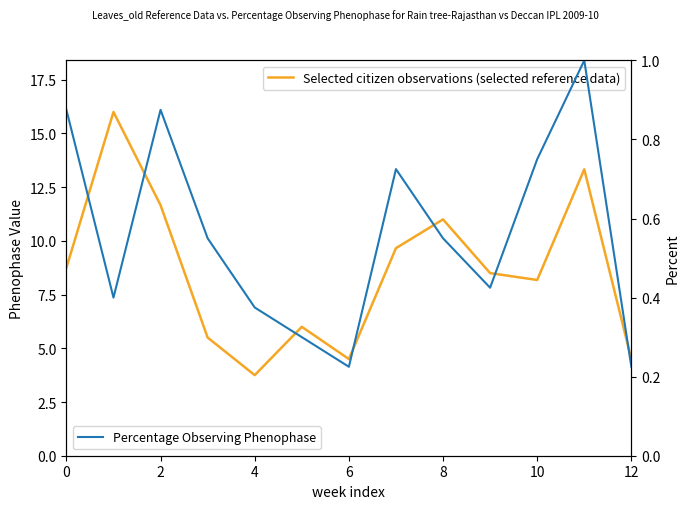

At which label is Percentage Observing Phenophase closest to 0?

6